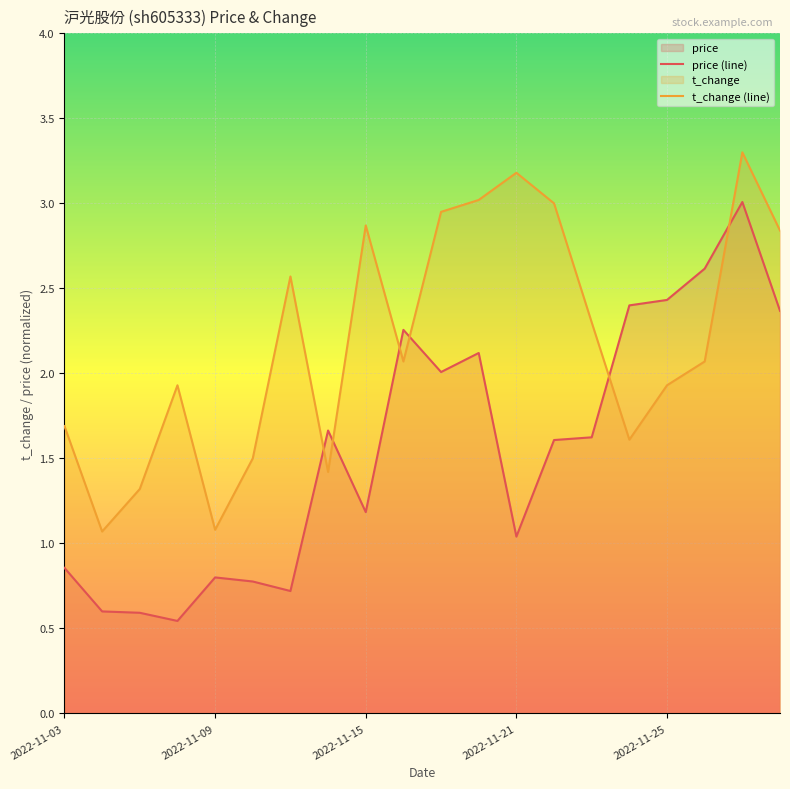

List the series in order of their overall mean, highest first.

t_change (line), price (line)